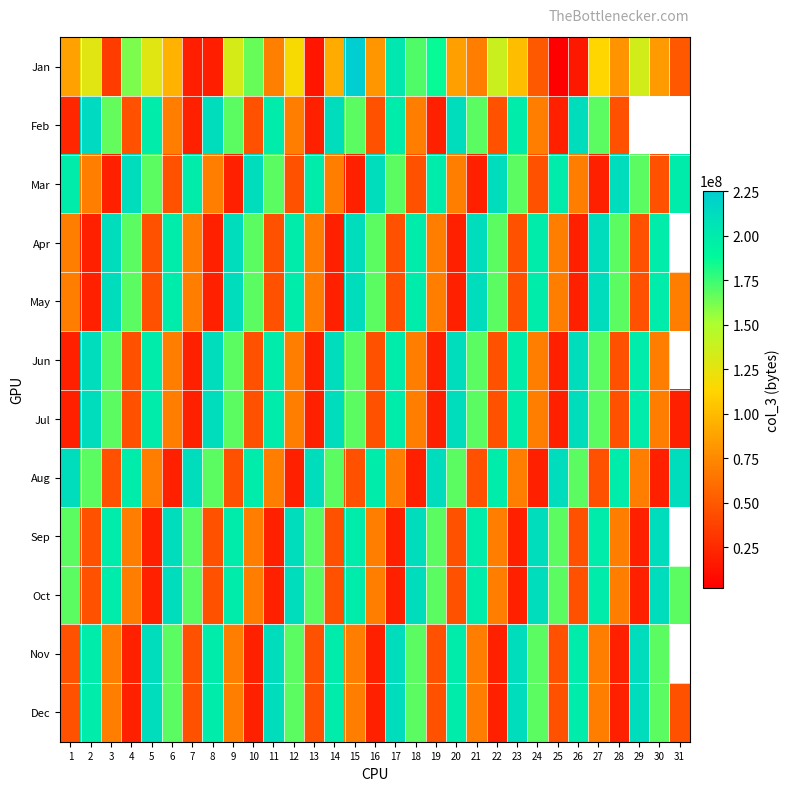

Between 20 and 31, which is larger?

20